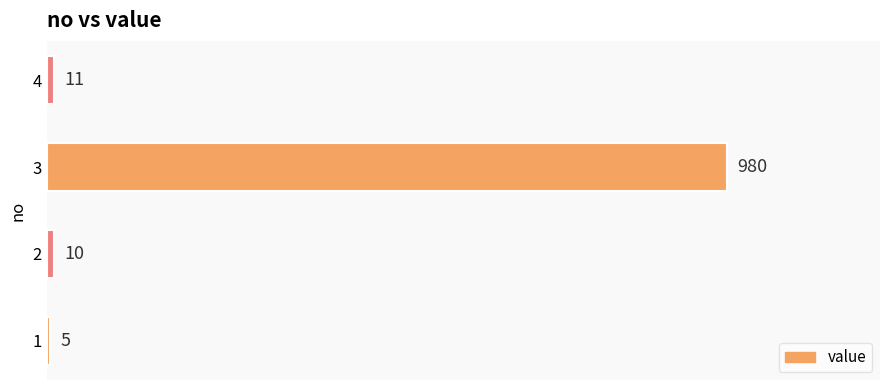

Is it true that the value at 3 is 1555?

False